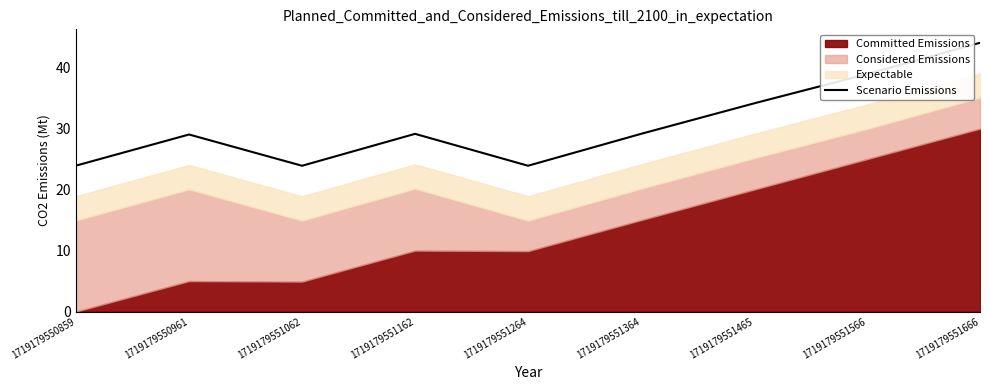

The Scenario Emissions series shows 29.1 at 1719179551162. True or false?

True